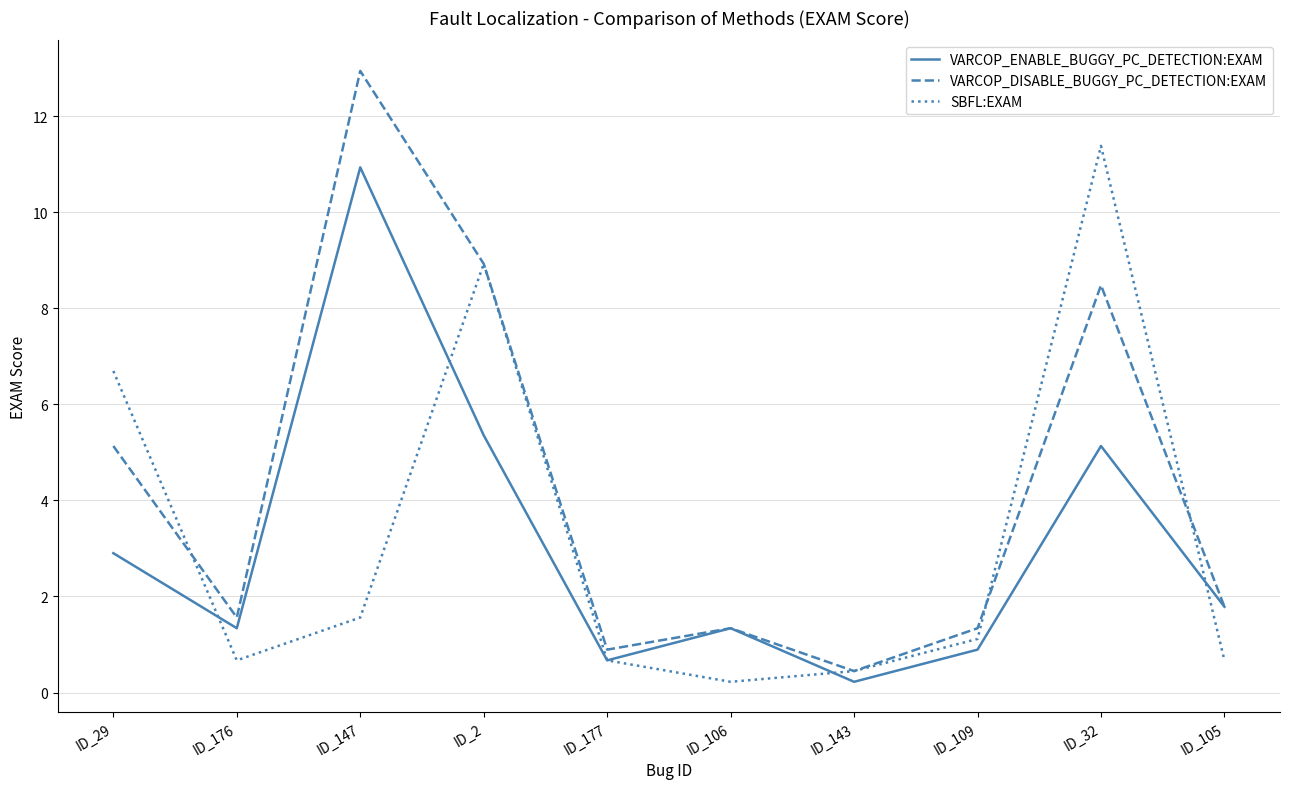

How many values in the VARCOP_DISABLE_BUGGY_PC_DETECTION:EXAM series exceed 1?

8